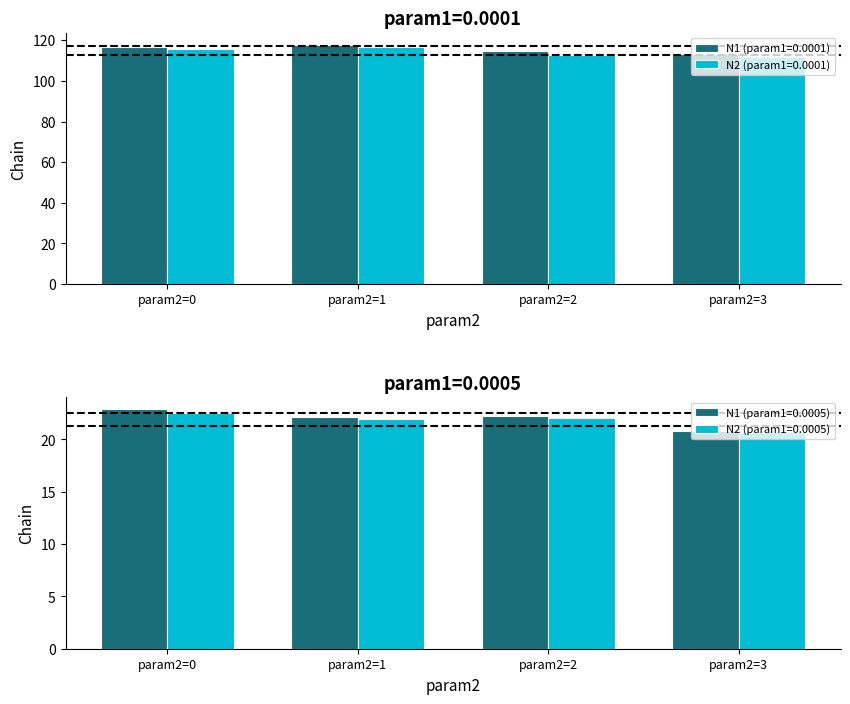

True or false: N2 (param1=0.0001) has a value of 153.0 at param2=0.

False